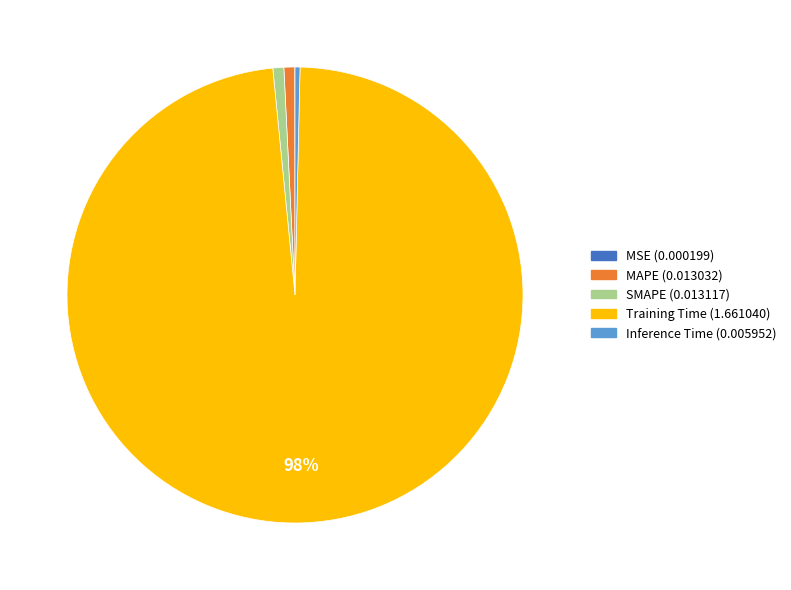

What is the largest slice in the pie chart?

Training Time